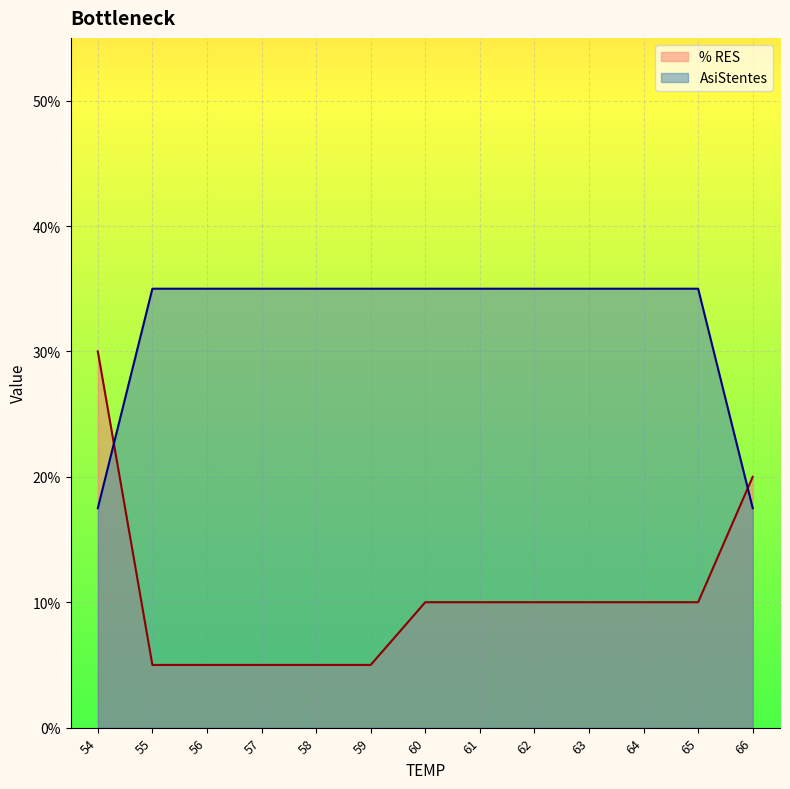

List the labels in order of AsiStentes value, smallest first.

54, 66, 55, 56, 57, 58, 59, 60, 61, 62, 63, 64, 65